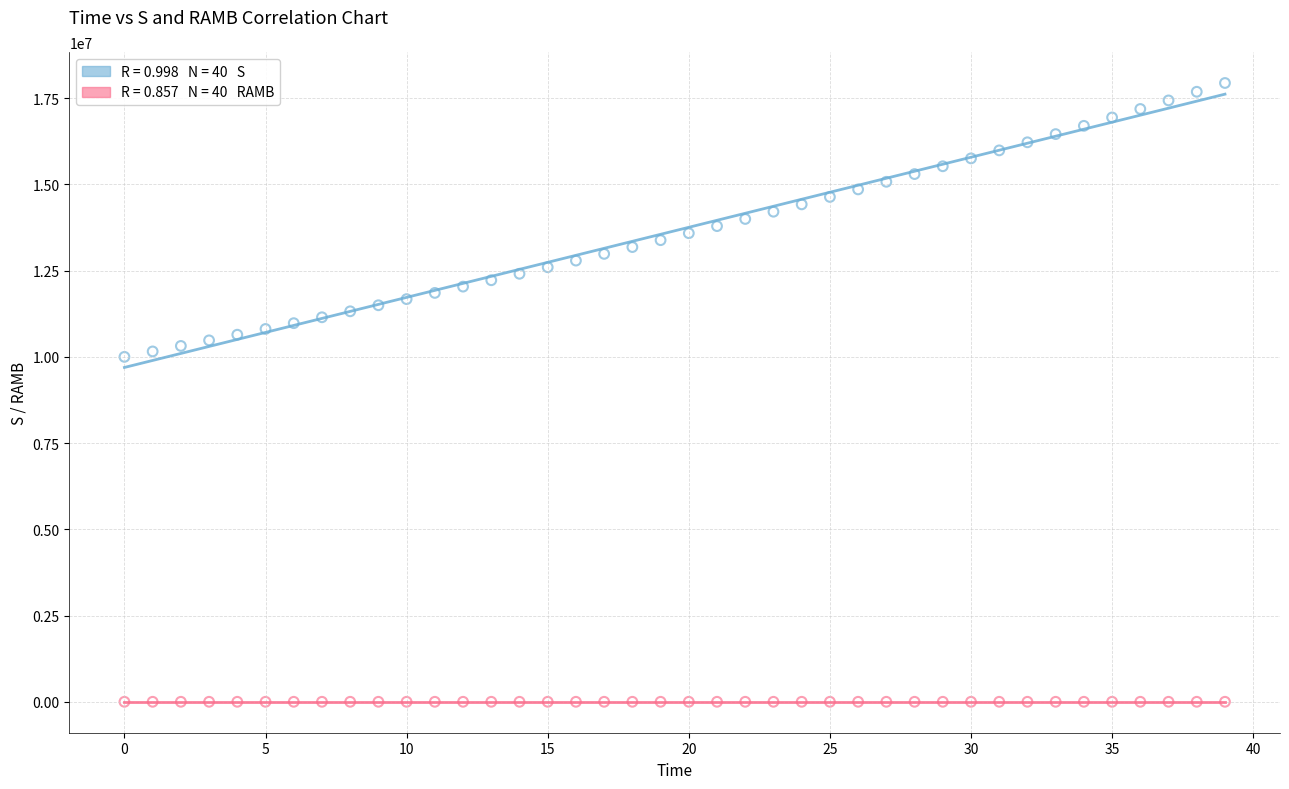

Across all data points, what is the range of Y values (max minus min)?

17939995.3